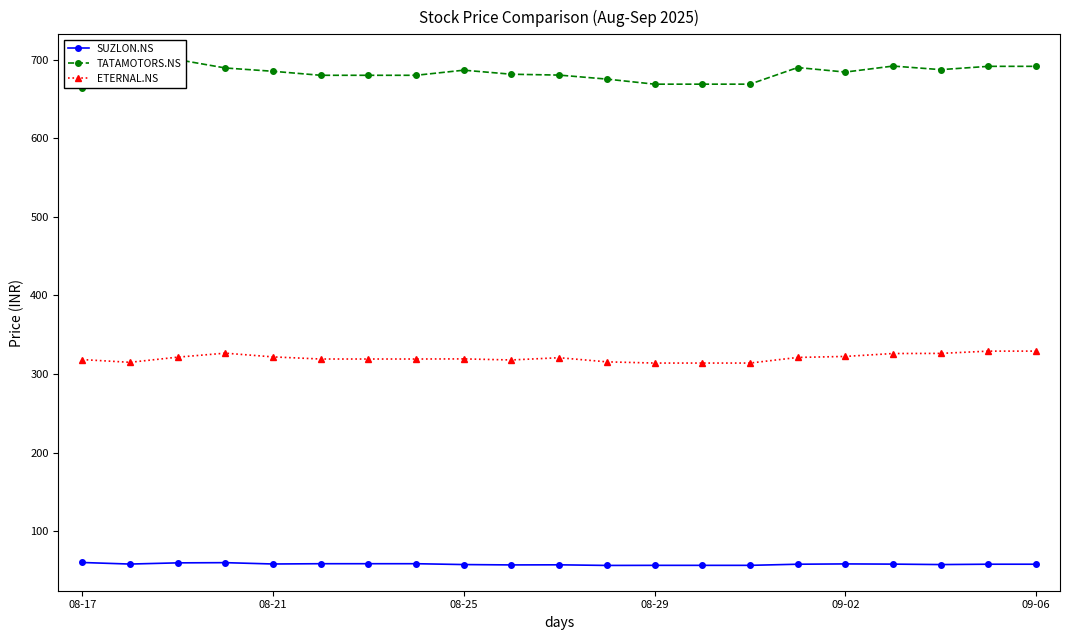

List the series in order of their overall mean, lowest first.

SUZLON.NS, ETERNAL.NS, TATAMOTORS.NS